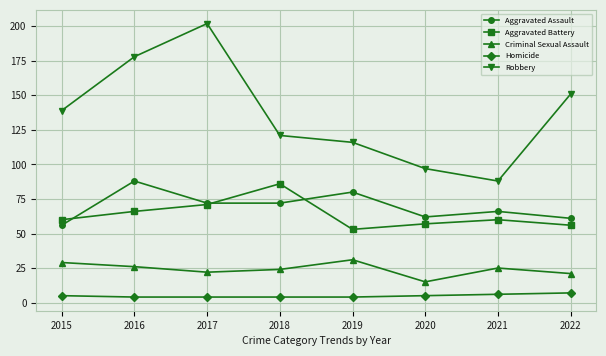

What is the sum of the Aggravated Battery values at 2022 and 2017?

127